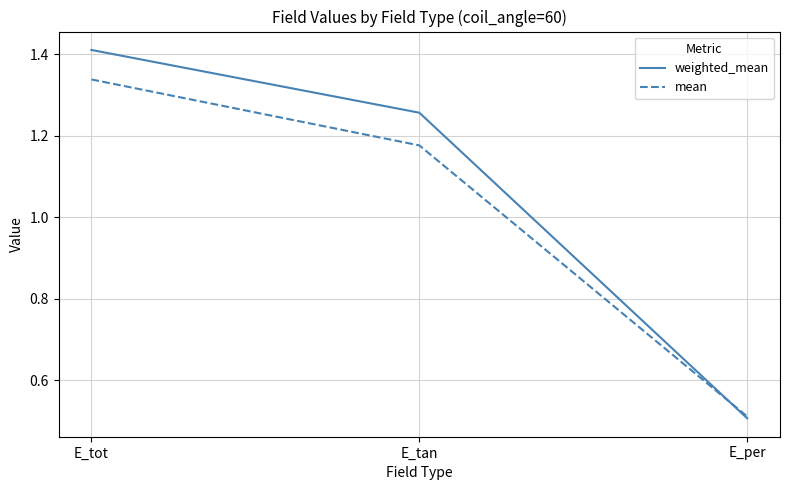

Which series has the largest total across all categories?

weighted_mean